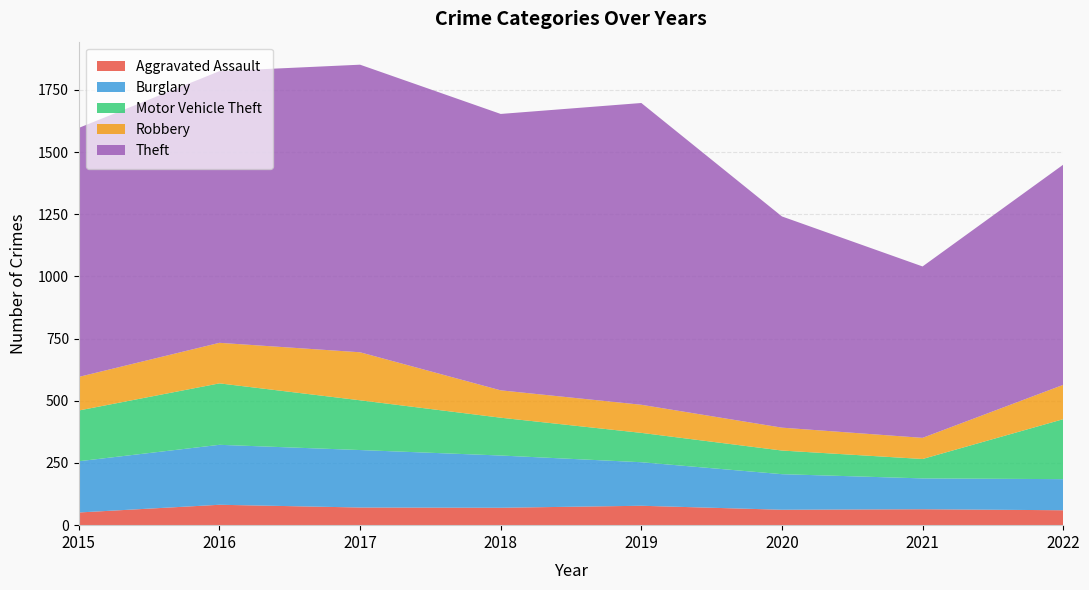

How many categories are shown in the chart?

8